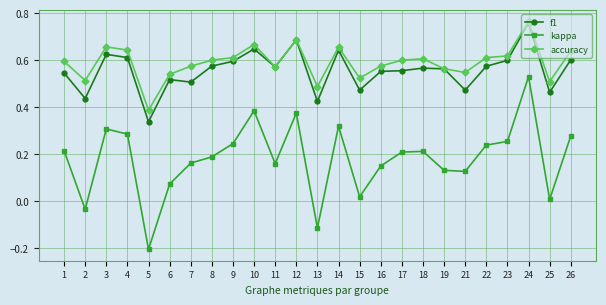

True or false: kappa has a value of -0.2 at 5.

True